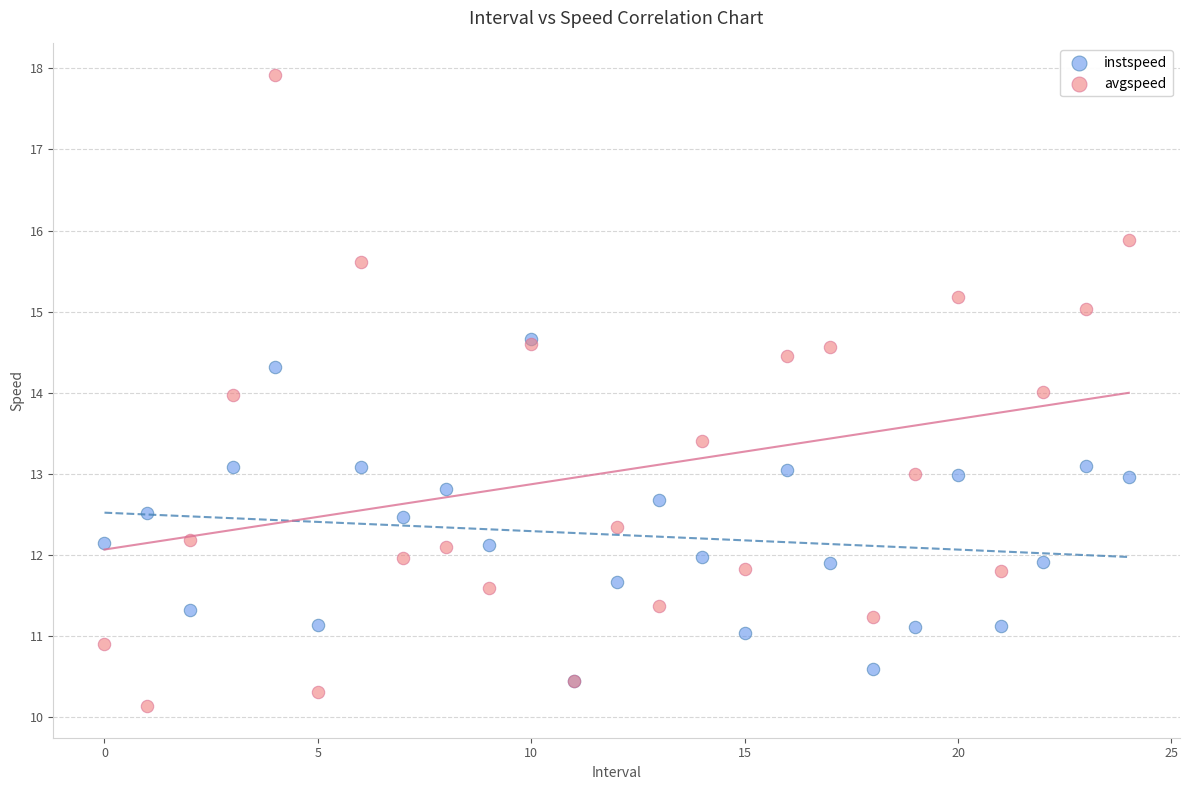

Which series has the largest Y range (max minus min)?

avgspeed